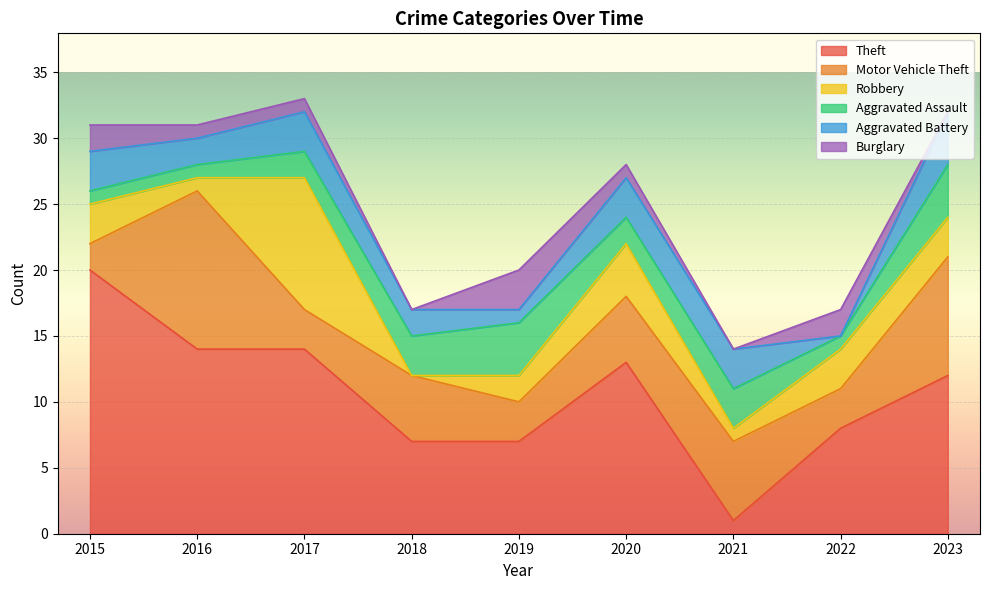

Does the chart display data point markers on the line(s)?

No